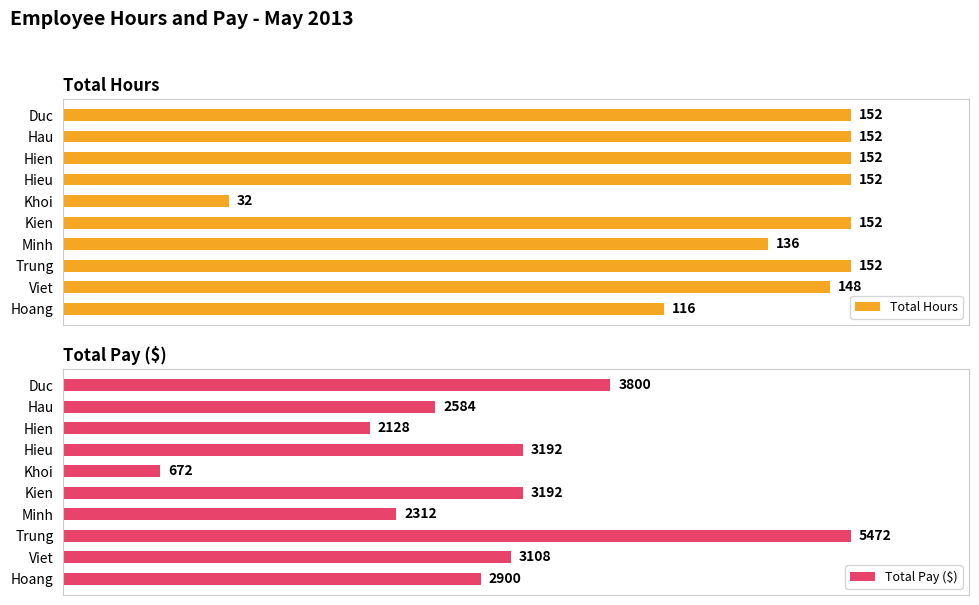

How many series are shown in this chart?

2